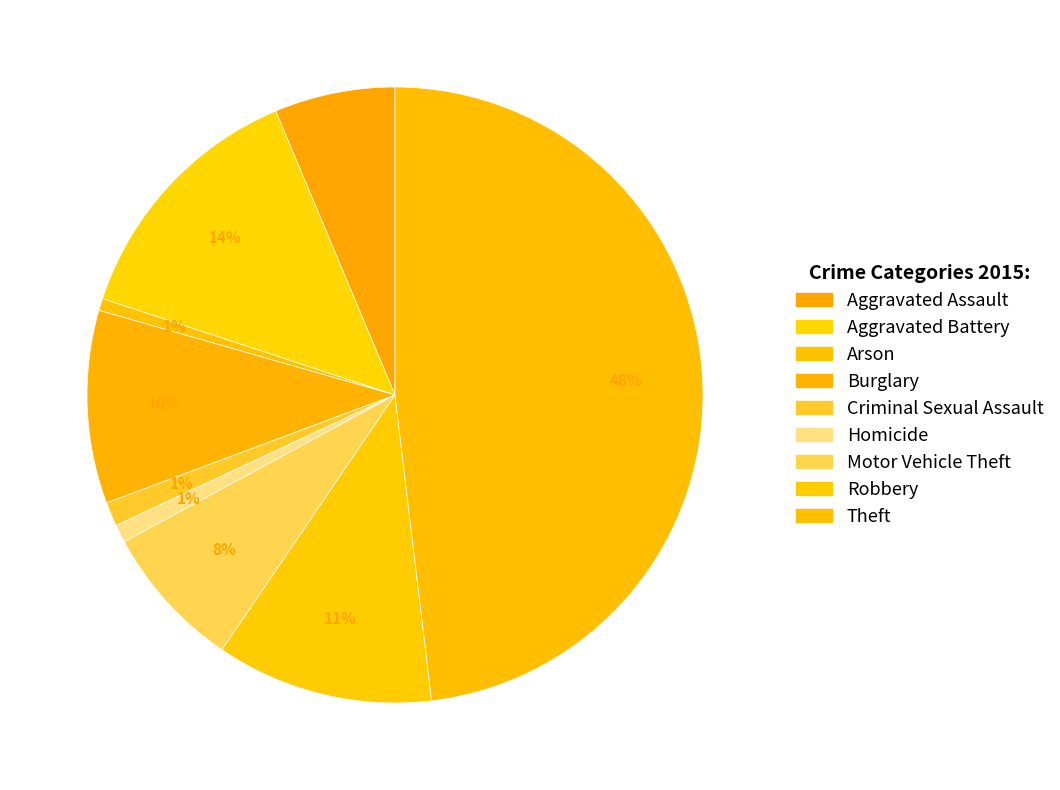

Does Theft account for over 50% of the chart?

No